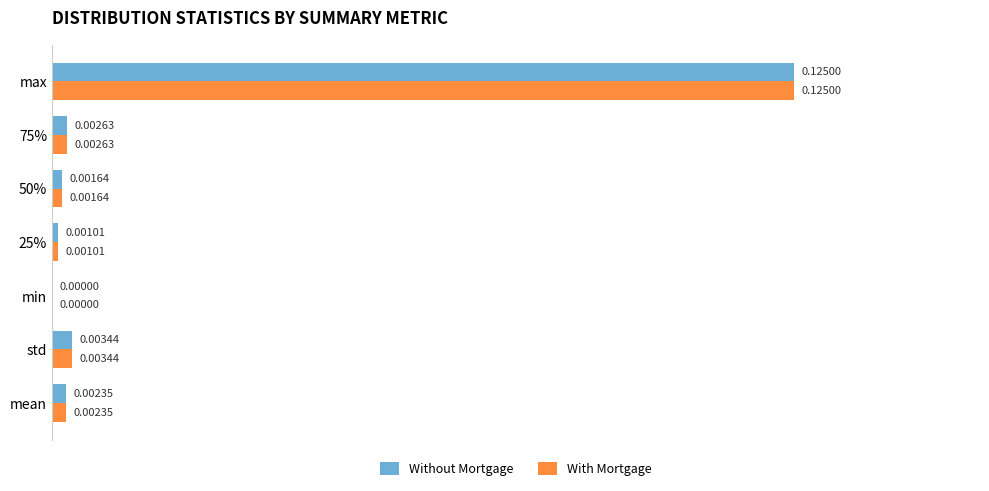

Which category has the highest value across all series?

max